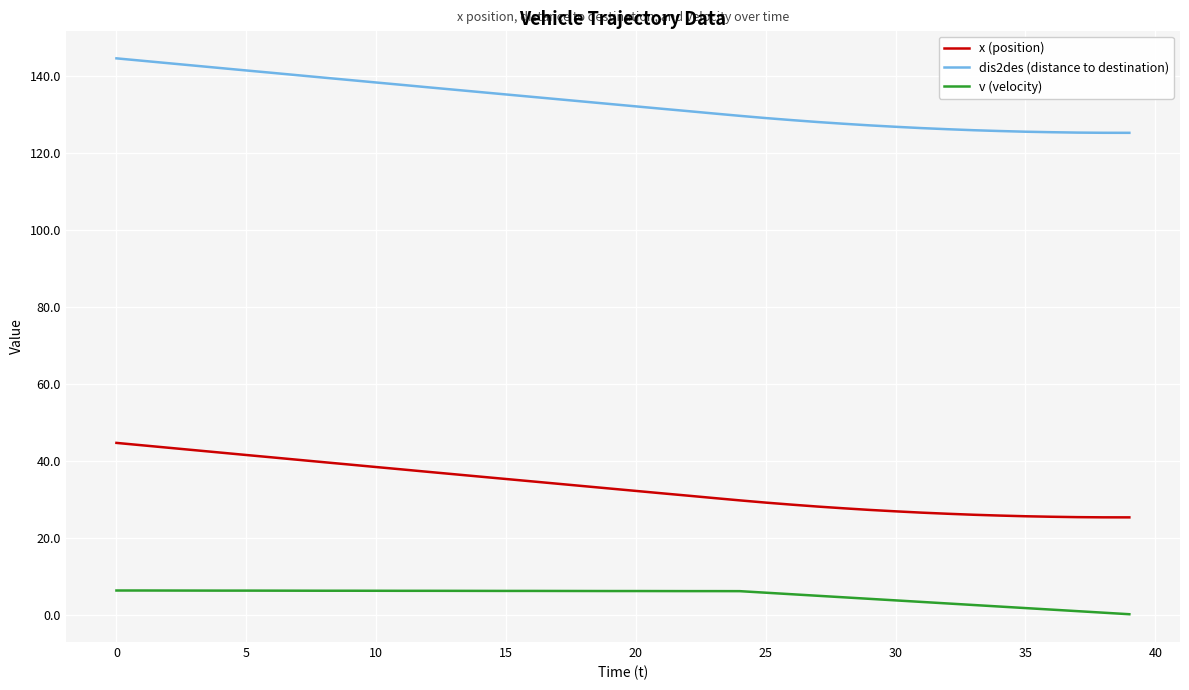

List the series in order of their peak value, lowest first.

v (velocity), x (position), dis2des (distance to destination)